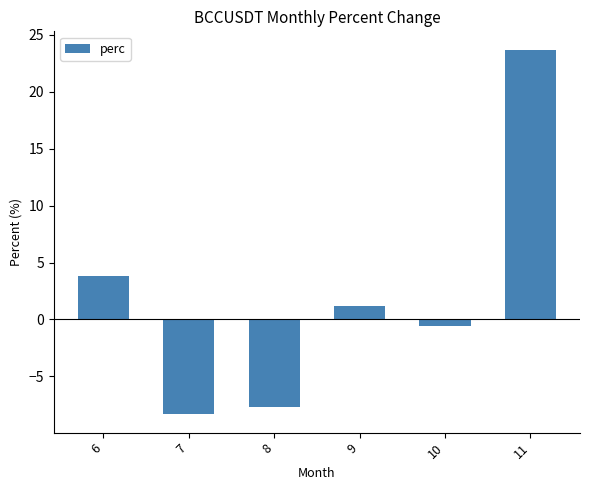

List the labels in order of value, smallest first.

7, 8, 10, 9, 6, 11